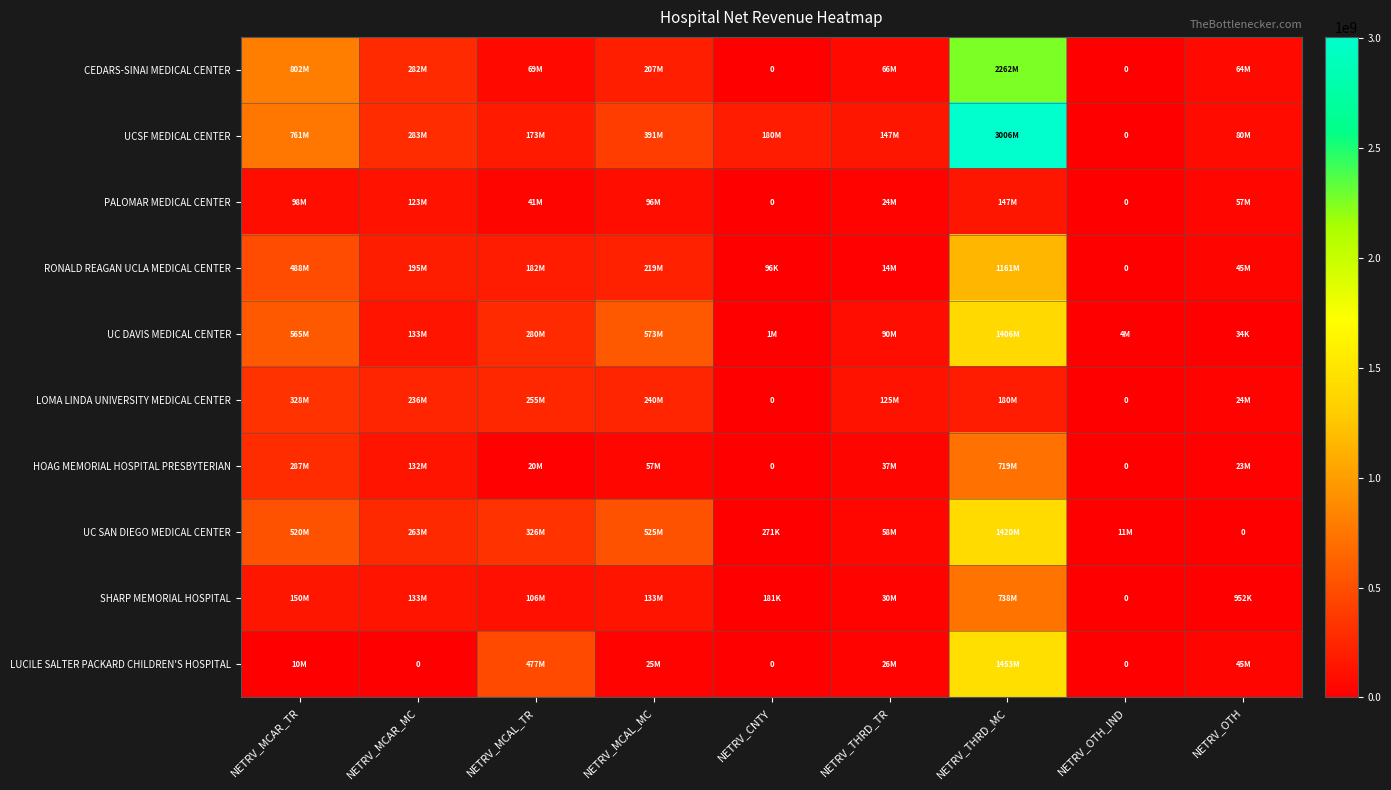

What is the sum of the UCSF MEDICAL CENTER values at NETRV_MCAR_MC and NETRV_MCAL_TR?

455891974